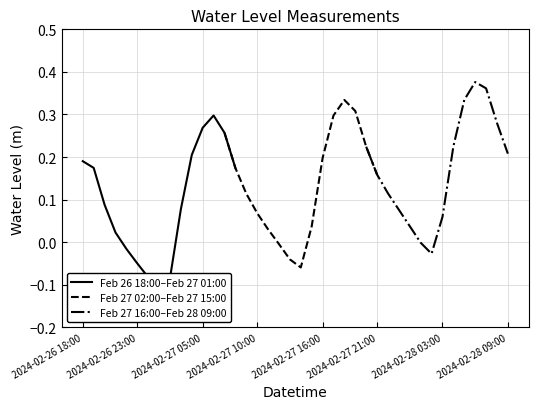

List the labels in order of value, smallest first.

2024-02-27 01:00, 2024-02-27 02:00, 2024-02-27 00:00, 2024-02-27 14:00, 2024-02-26 23:00, 2024-02-27 13:00, 2024-02-28 02:00, 2024-02-26 22:00, 2024-02-27 12:00, 2024-02-28 01:00, 2024-02-26 21:00, 2024-02-27 11:00, 2024-02-27 15:00, 2024-02-28 00:00, 2024-02-28 03:00, 2024-02-27 10:00, 2024-02-27 23:00, 2024-02-27 03:00, 2024-02-26 20:00, 2024-02-27 09:00, 2024-02-27 22:00, 2024-02-27 21:00, 2024-02-27 08:00, 2024-02-26 19:00, 2024-02-26 18:00, 2024-02-27 16:00, 2024-02-27 04:00, 2024-02-28 09:00, 2024-02-27 20:00, 2024-02-28 04:00, 2024-02-27 07:00, 2024-02-27 05:00, 2024-02-28 08:00, 2024-02-27 17:00, 2024-02-27 06:00, 2024-02-27 19:00, 2024-02-27 18:00, 2024-02-28 05:00, 2024-02-28 07:00, 2024-02-28 06:00